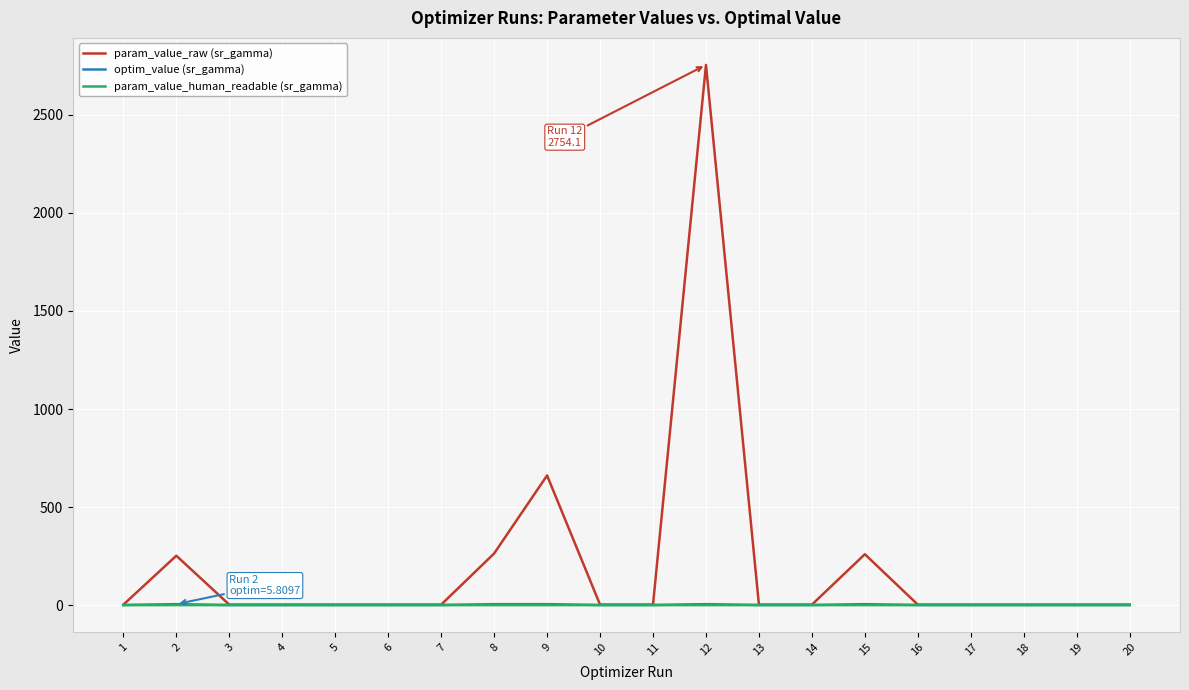

What is the highest value of the param_value_raw (sr_gamma) series?

2754.1